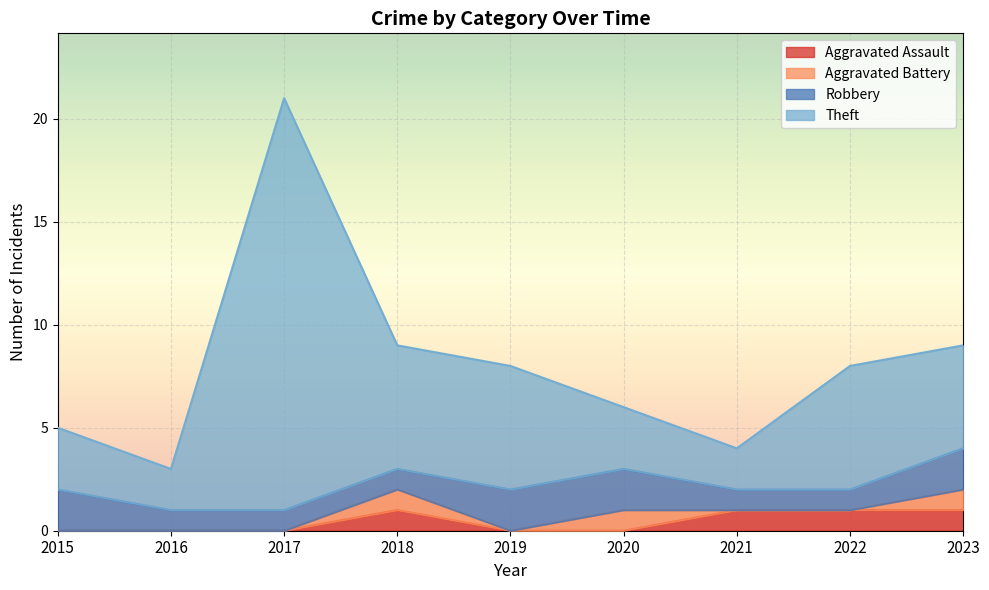

At which label does Aggravated Assault reach its peak?

2018